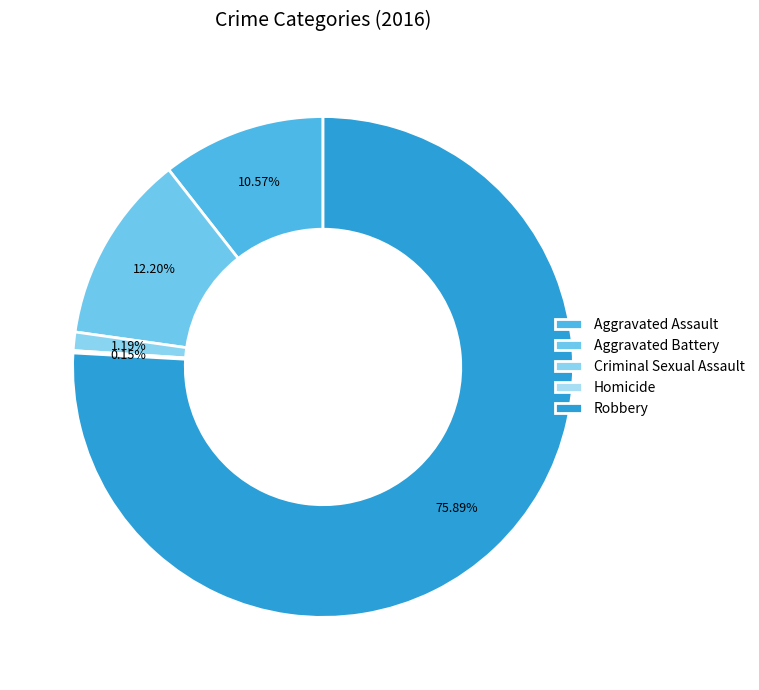

Approximately how many times larger is the value at Robbery compared to Homicide?

510.0